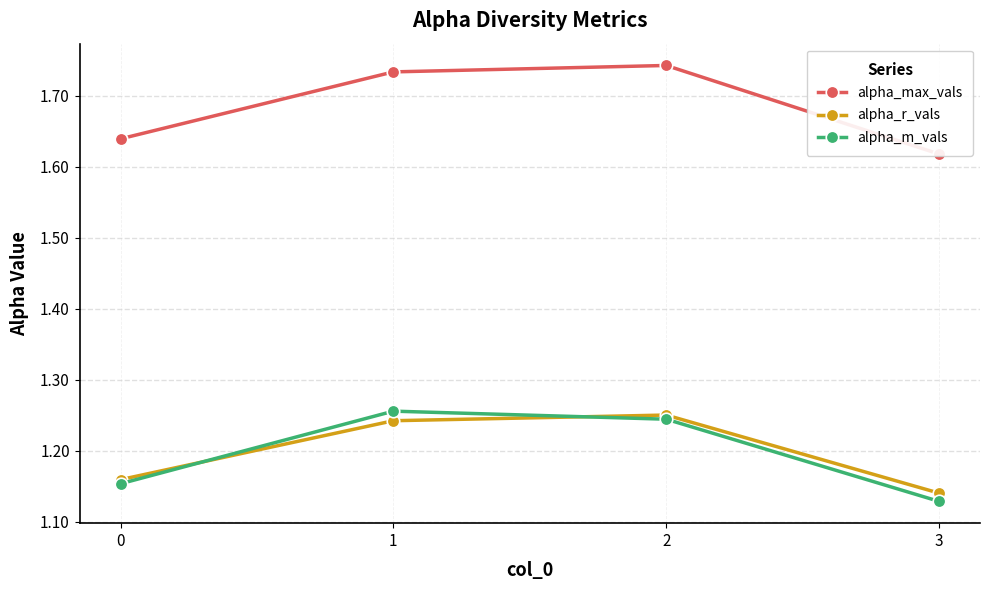

What is the average value of the alpha_m_vals series?

1.2